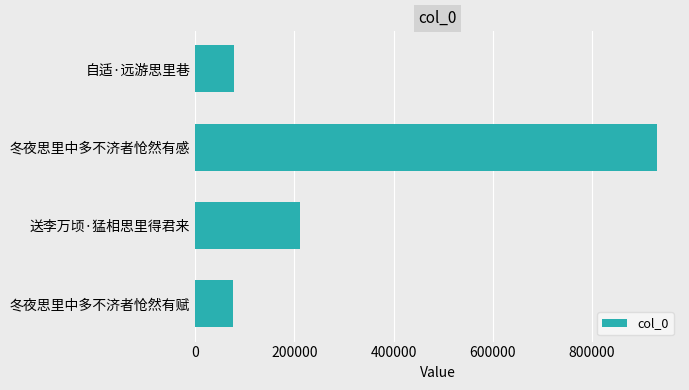

Where is the data nearest to the value 504063?

送李万顷·猛相思里得君来